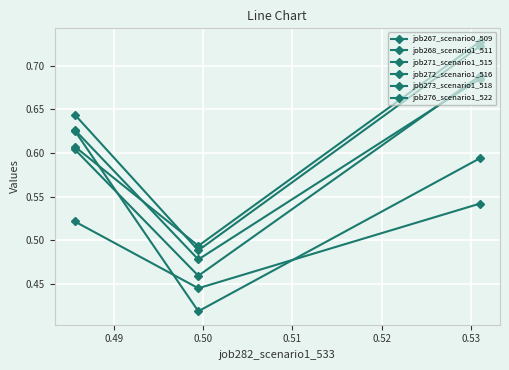

How many lines are shown in the chart?

6